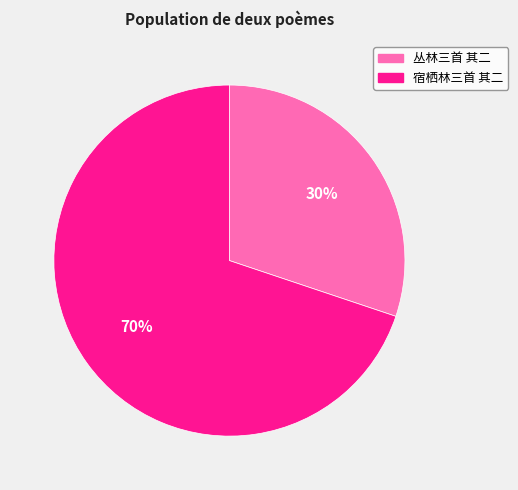

Between 宿栖林三首 其二 and 丛林三首 其二, which is larger?

宿栖林三首 其二